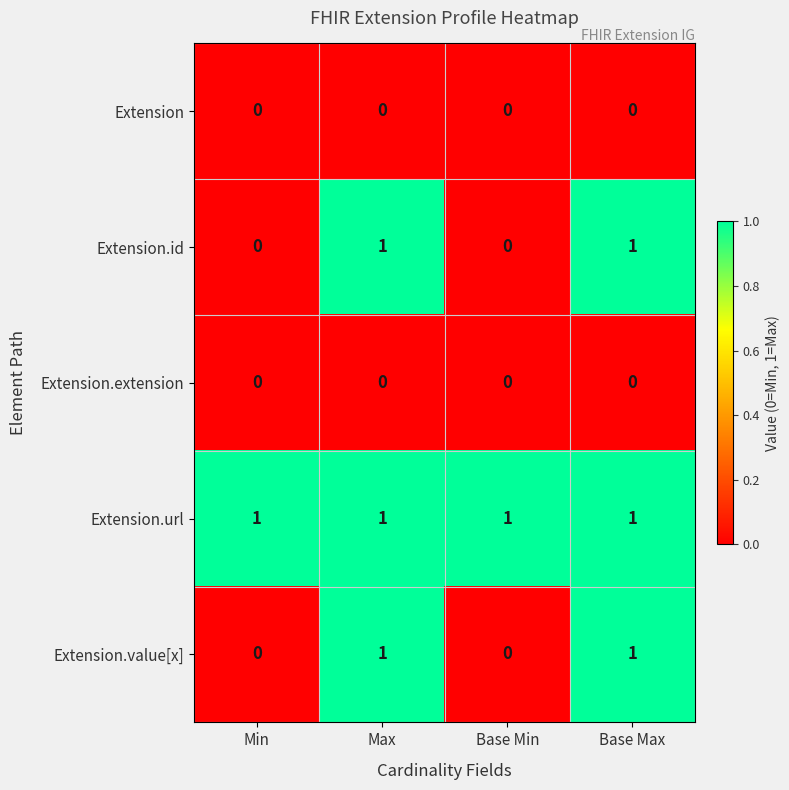

Count the Extension.id values in the range 0 to 1.

4